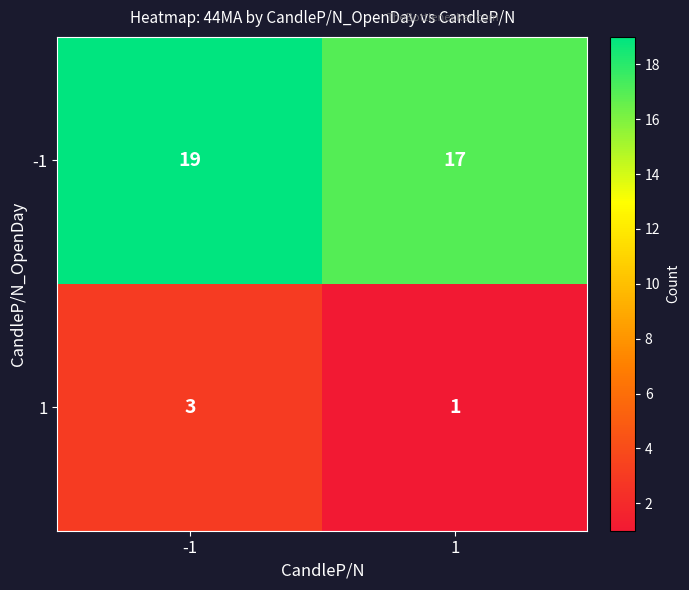

True or false: 1 has a value of 2 at 1.

False